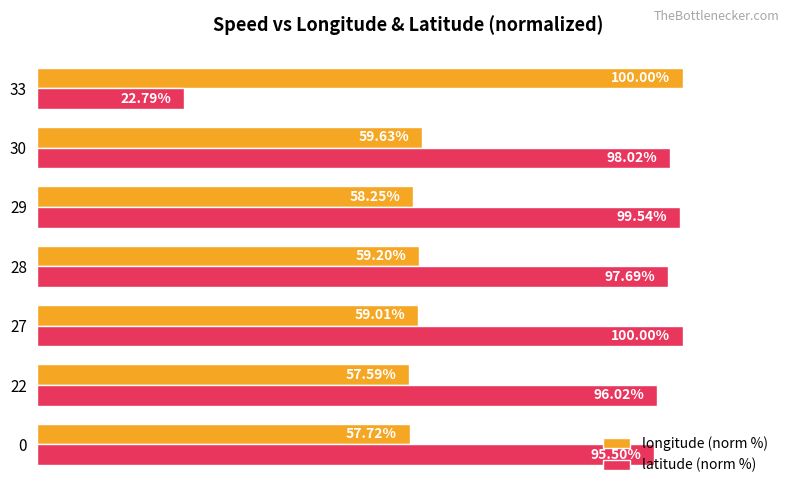

At 33, list the series in order from smallest to largest.

latitude (norm %), longitude (norm %)